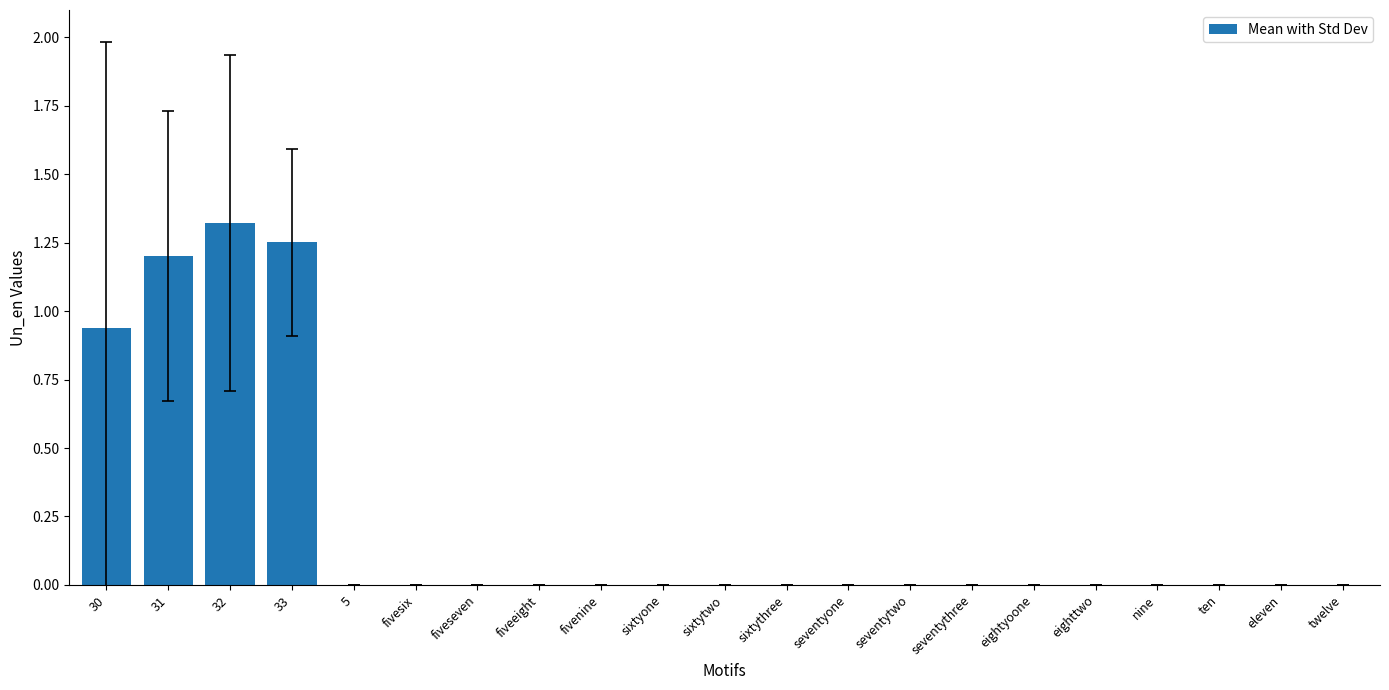

The chart shows a value of 0.5 at sixtytwo. True or false?

False